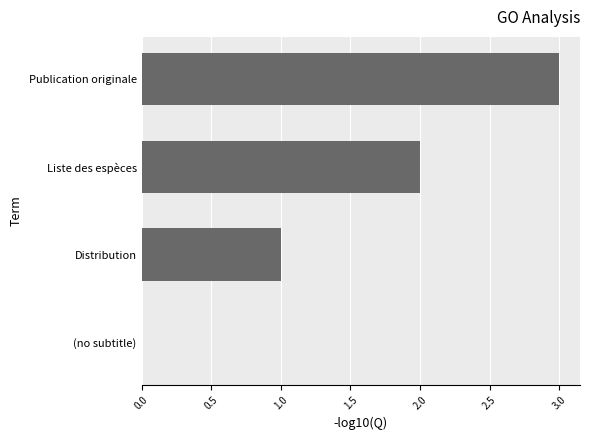

What is the sum of all values?

6